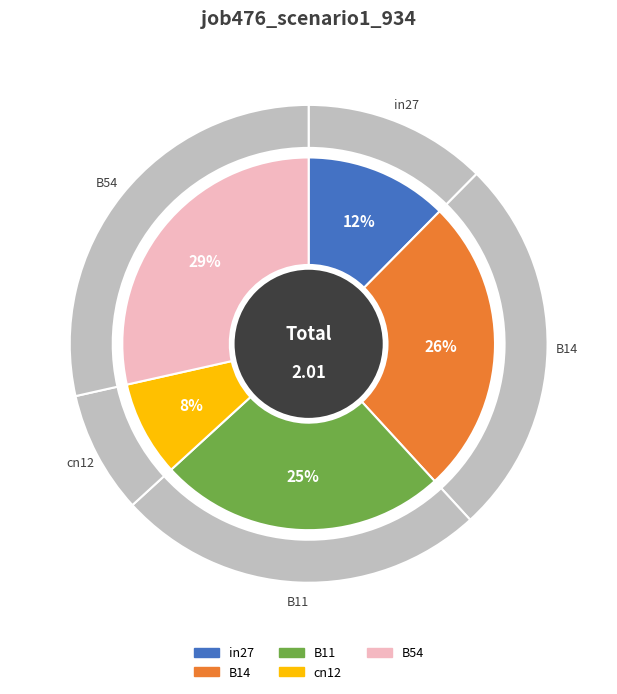

To the nearest percent, what is the combined percentage of B54 and B11?

54%